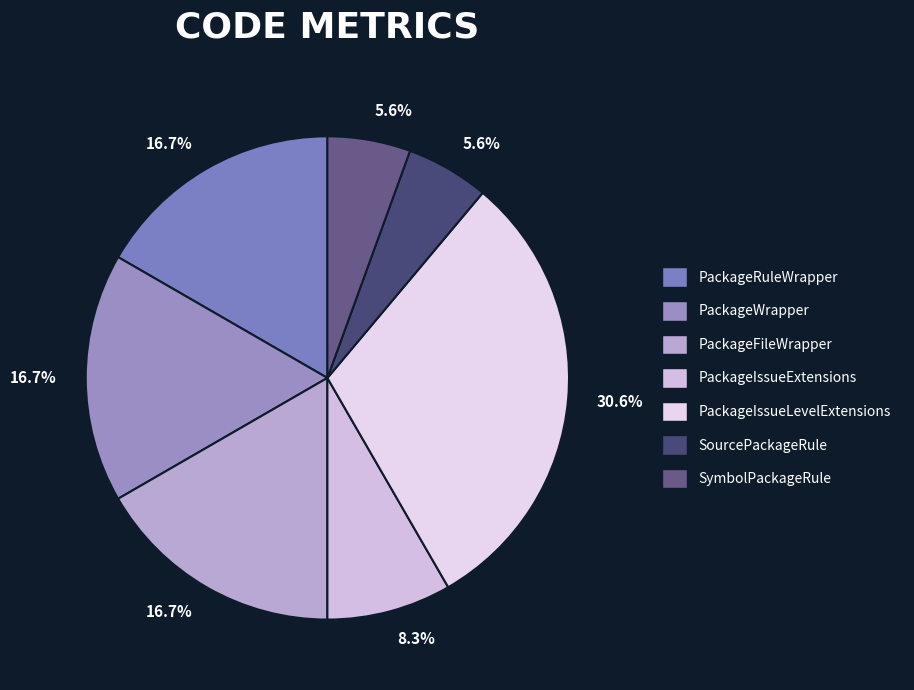

Do PackageWrapper and PackageFileWrapper together represent more than half of the pie?

No